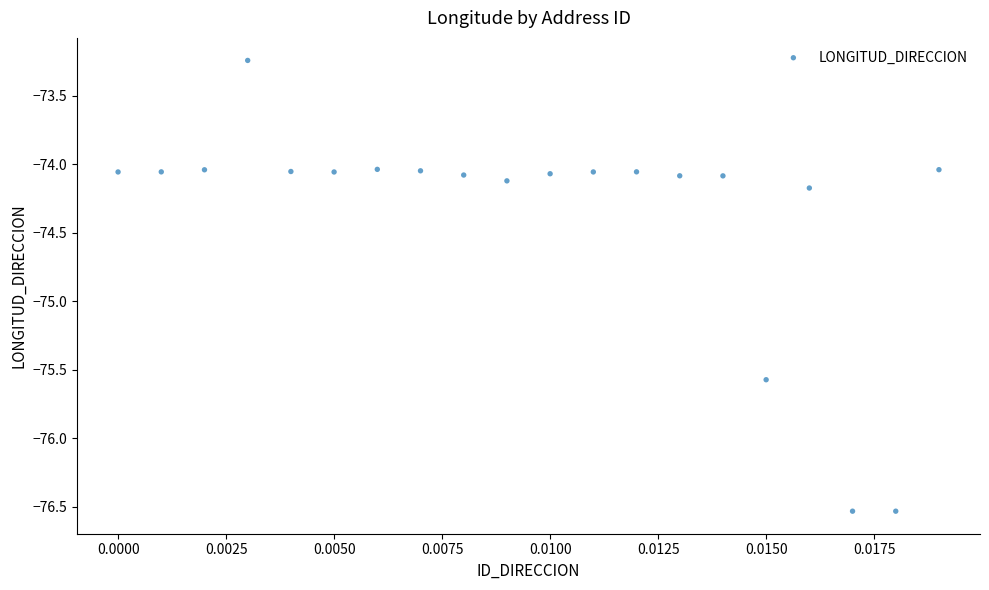

What is the range of Y values (max minus min)?

3.3